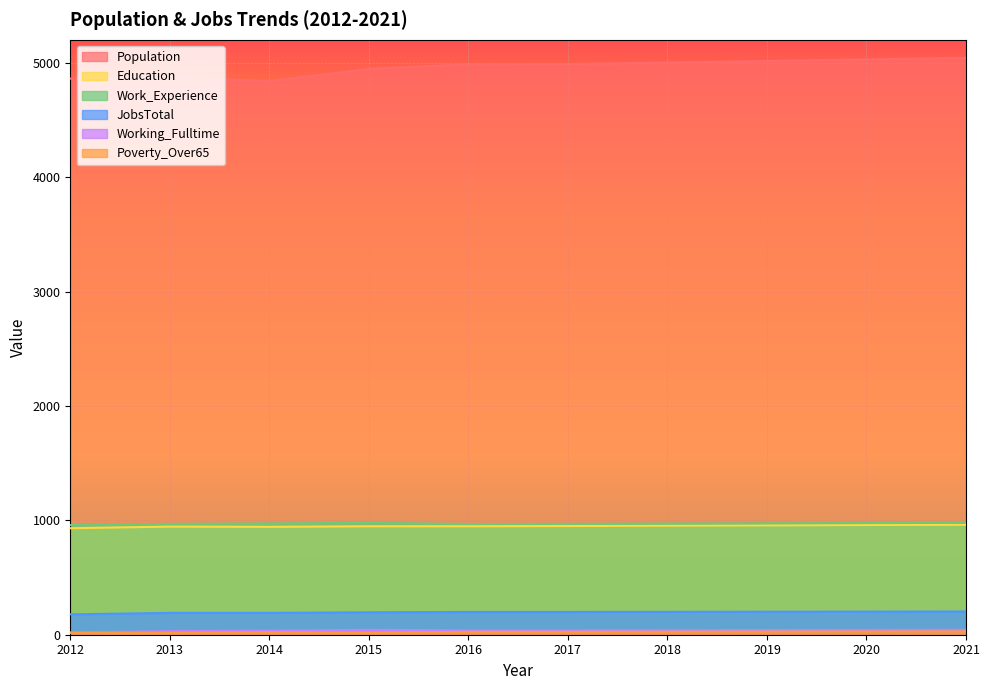

Rank the series at 2018 from highest to lowest value.

Population, Work_Experience, Education, JobsTotal, Working_Fulltime, Poverty_Over65